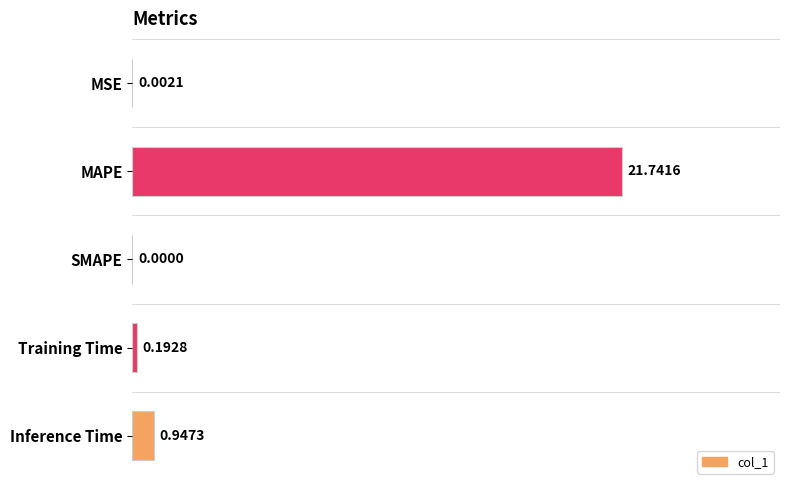

Between MSE and Inference Time, which is larger?

Inference Time